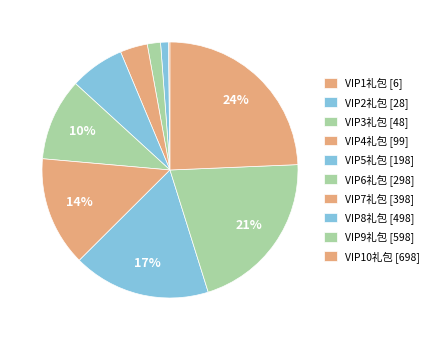

To the nearest percent, what is the average slice percentage?

10%